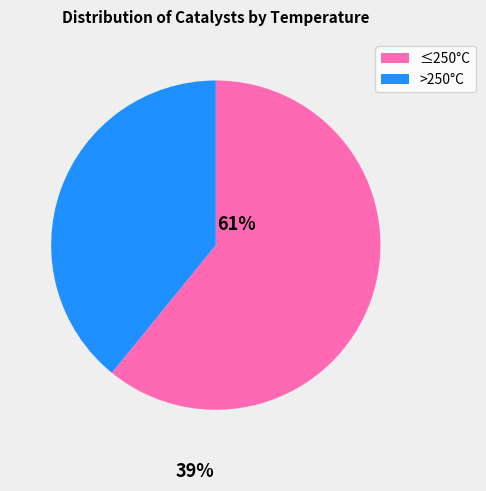

Does any single category account for the majority?

Yes